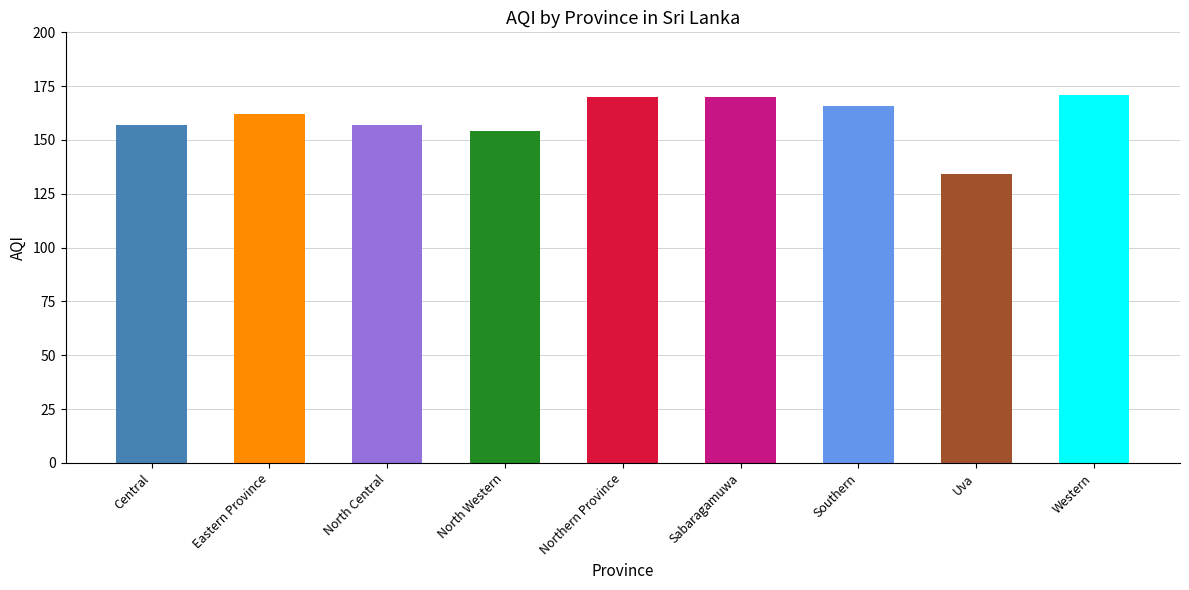

How many data points are above 162?

4